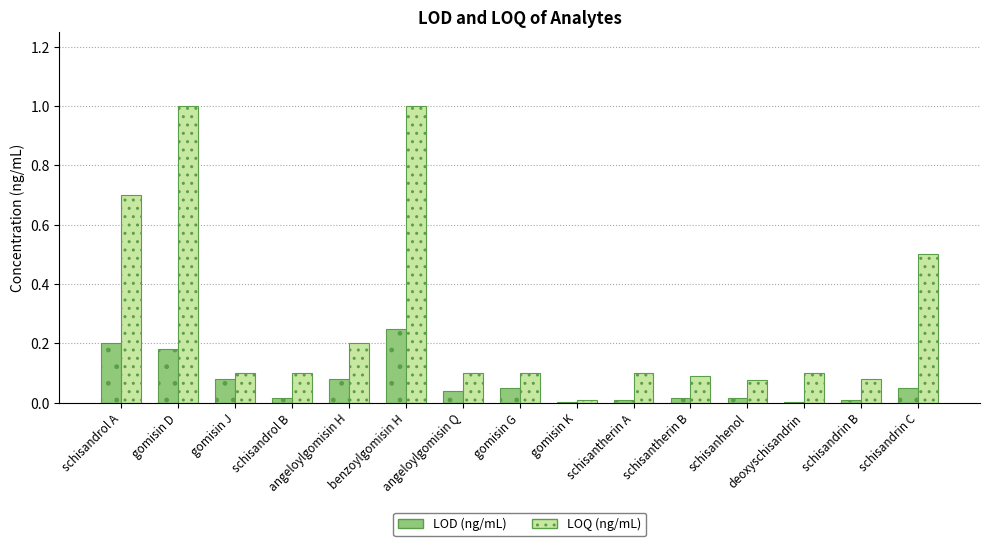

Which series has the largest total across all categories?

LOQ (ng/mL)